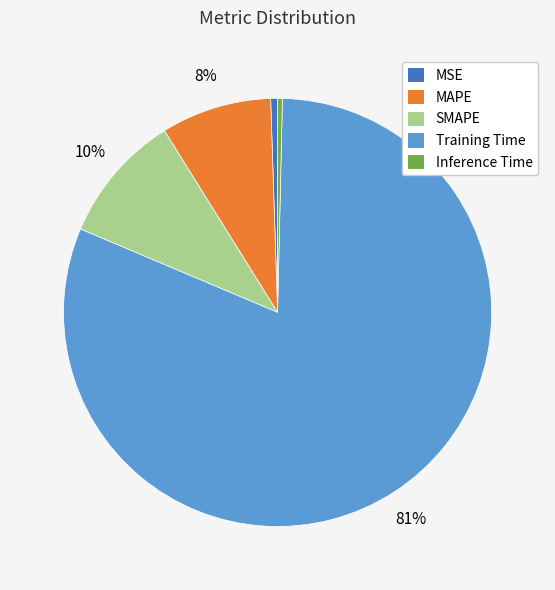

Which category accounts for the majority?

Training Time